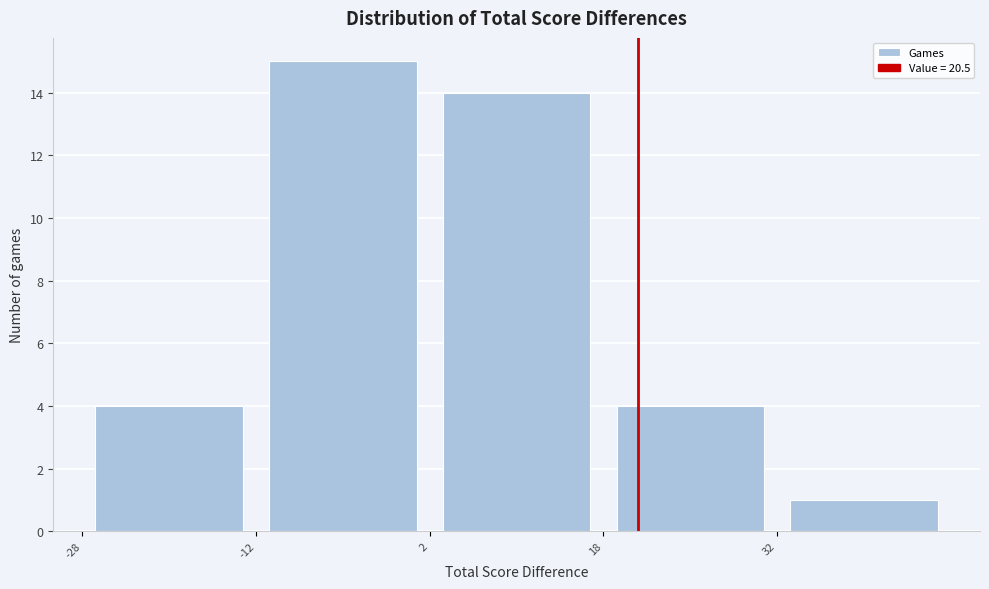

Reading left to right, list every bar in this chart as the range it spans on the x-axis followed by its height. Neither the bar edges nor the heights are printed on the chart, so give them approximately, as read against the axes.

-27.5 to -12.5: 4
-12.5 to 2.5: 15
2.5 to 17.5: 14
17.5 to 32.5: 4
32.5 to 47.5: 1